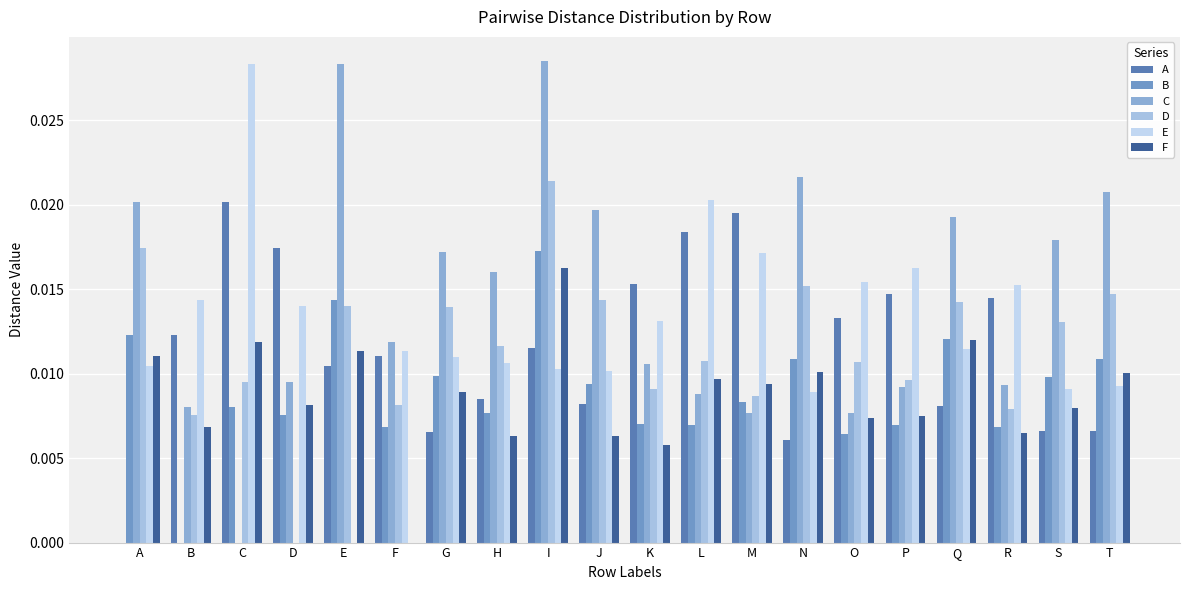

Is the value of D at A greater than the value of C at E?

No